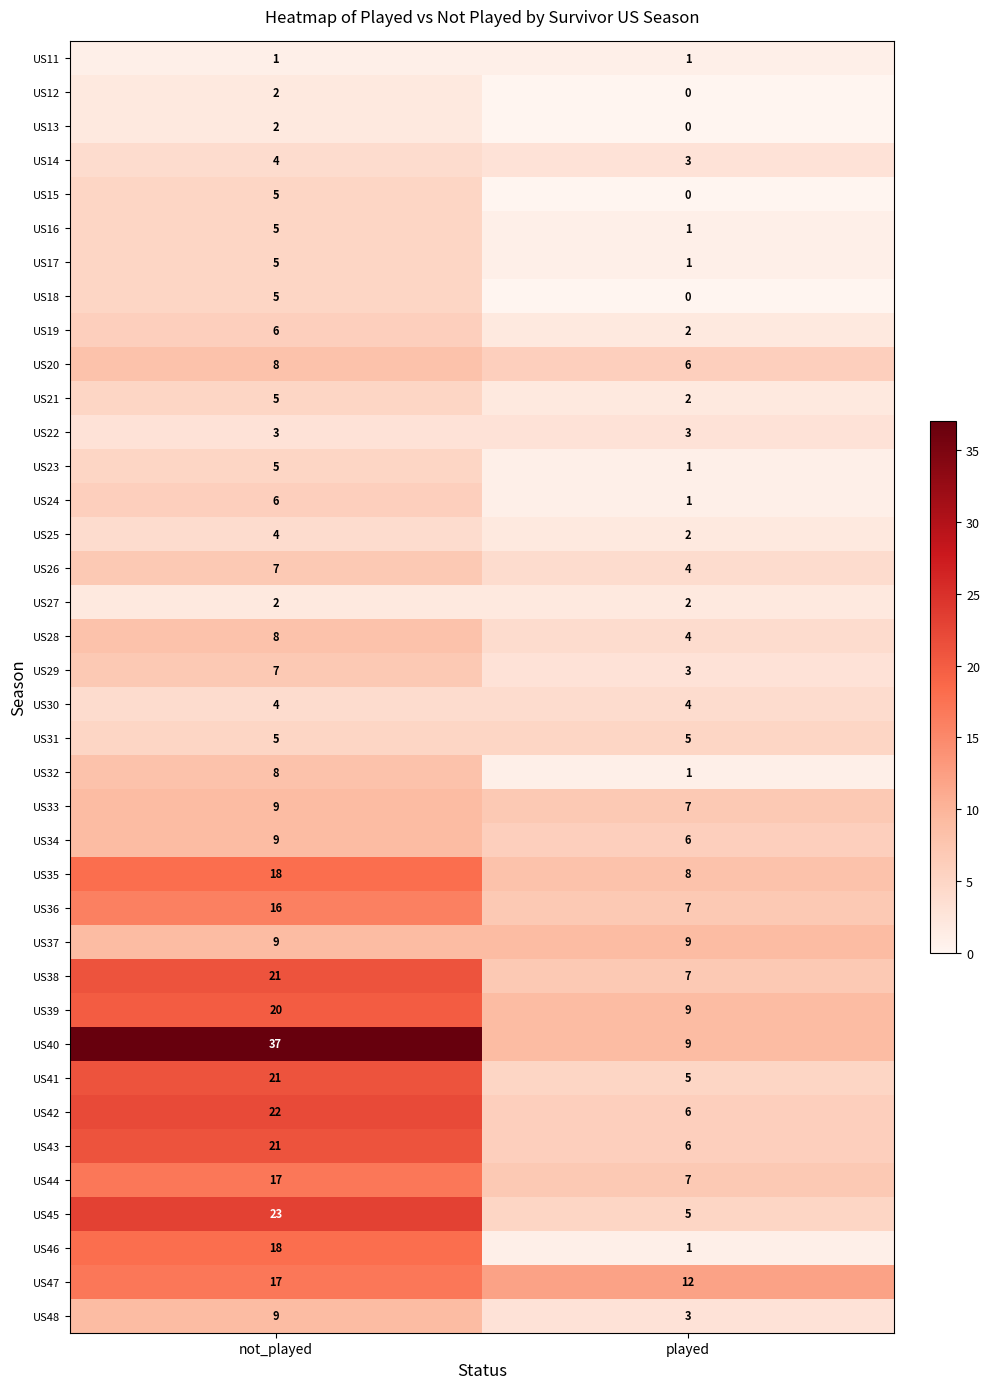

What is the spread (max minus min) of values at played?

12